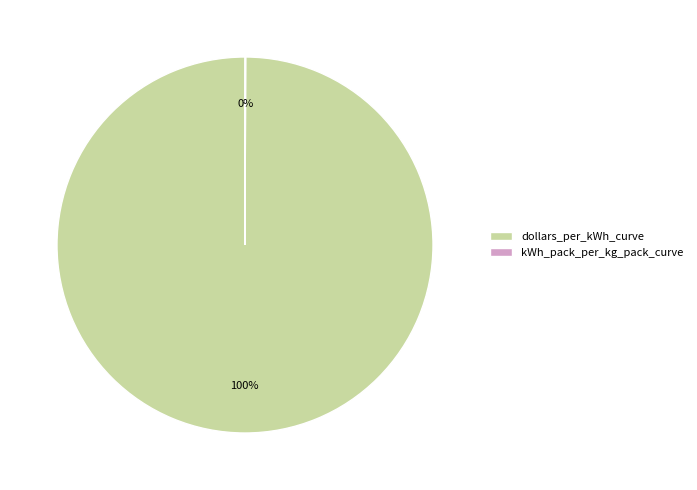

Which category has the biggest portion of the pie?

dollars_per_kWh_curve